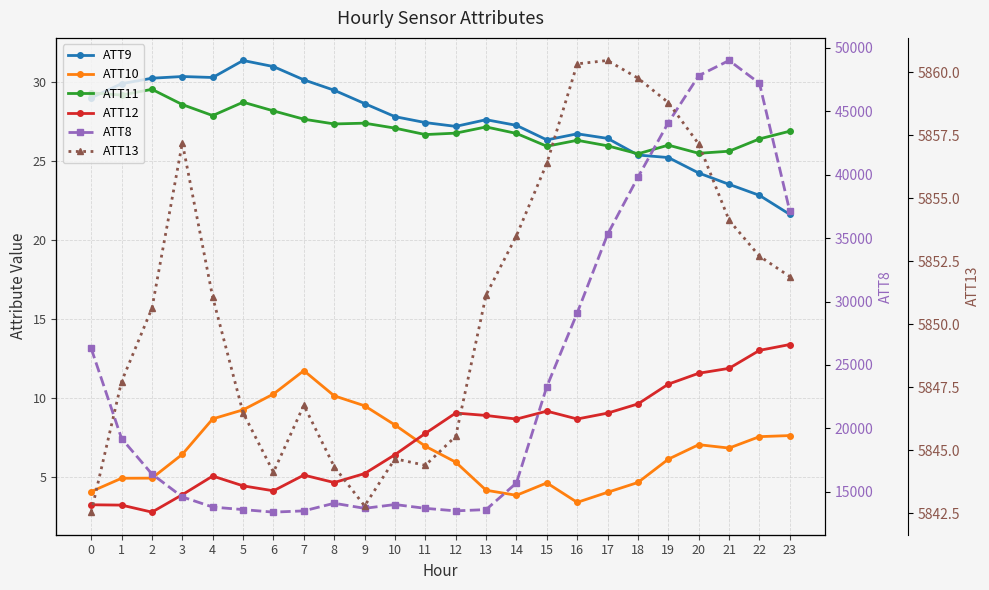

The ATT11 series shows 26.6 at 11. True or false?

True